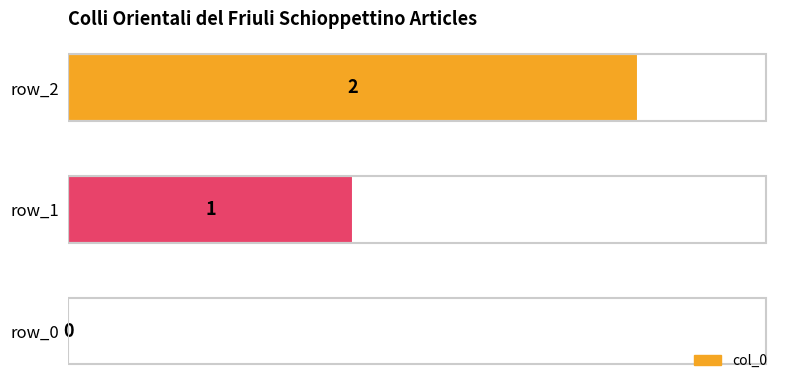

What is the change in value from row_0 to row_1?

+1